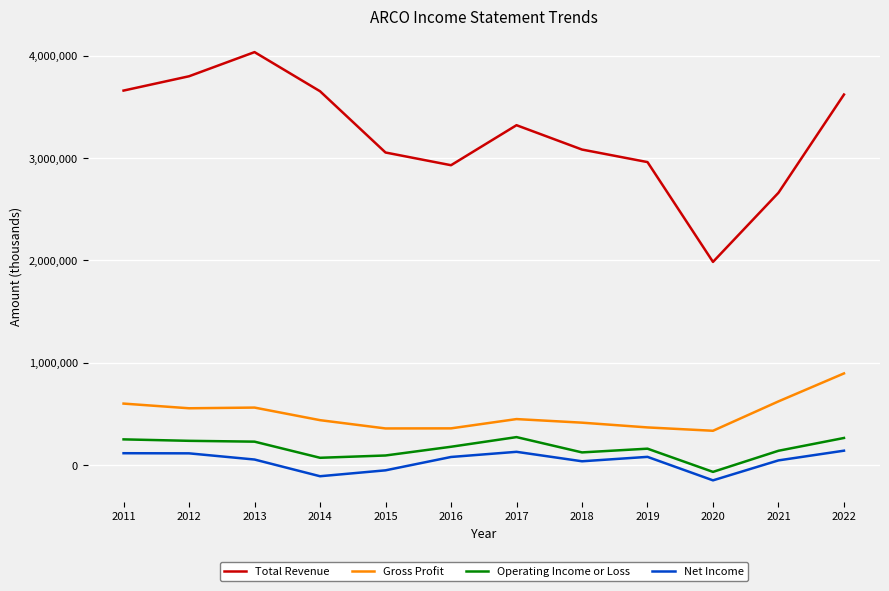

Which series has the widest spread of values?

Total Revenue